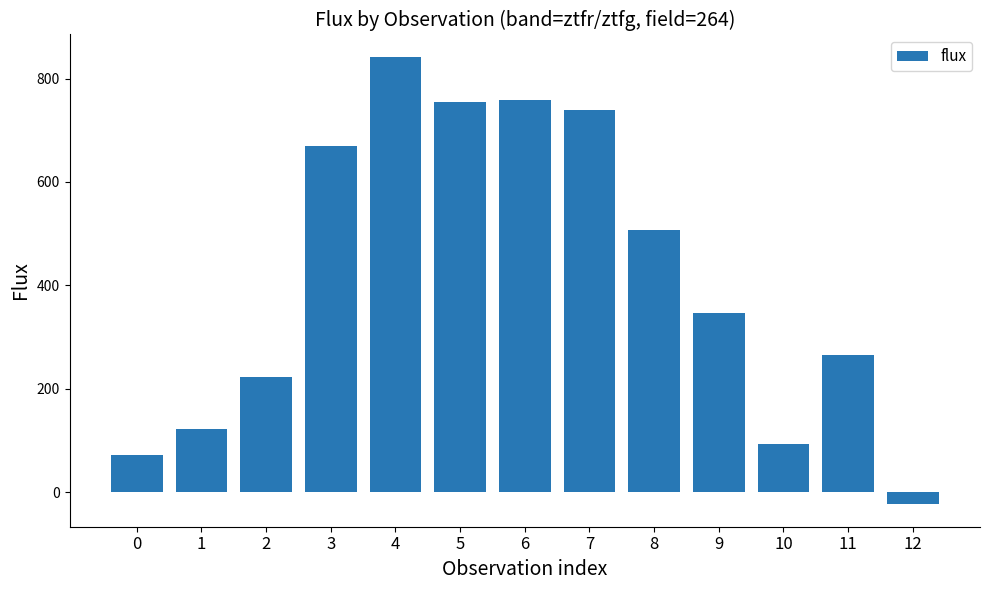

How many values are below zero?

1